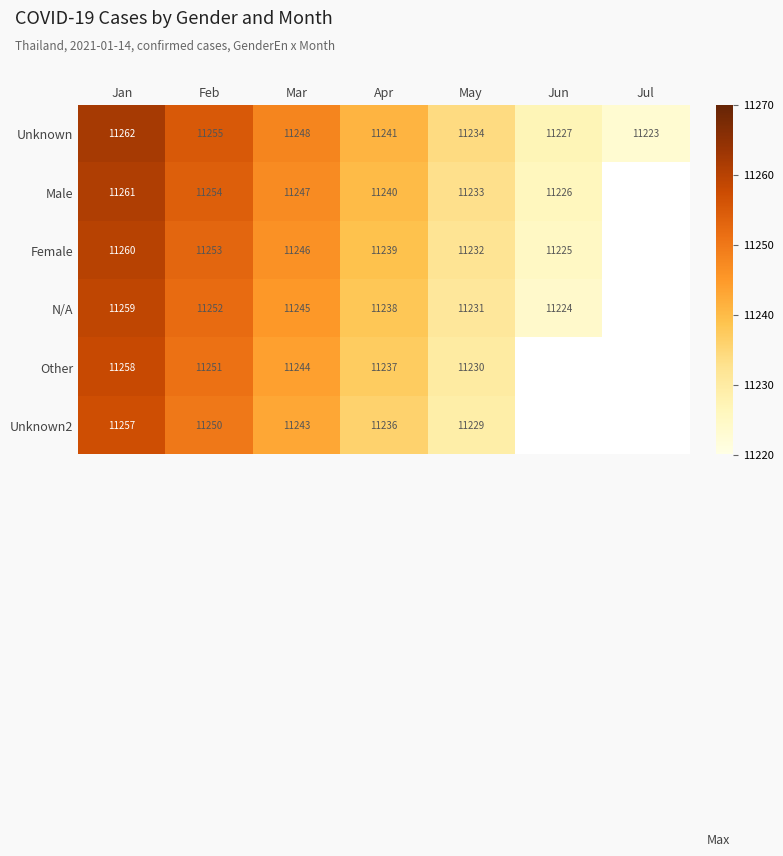

At which label does Unknown reach its minimum?

Jul